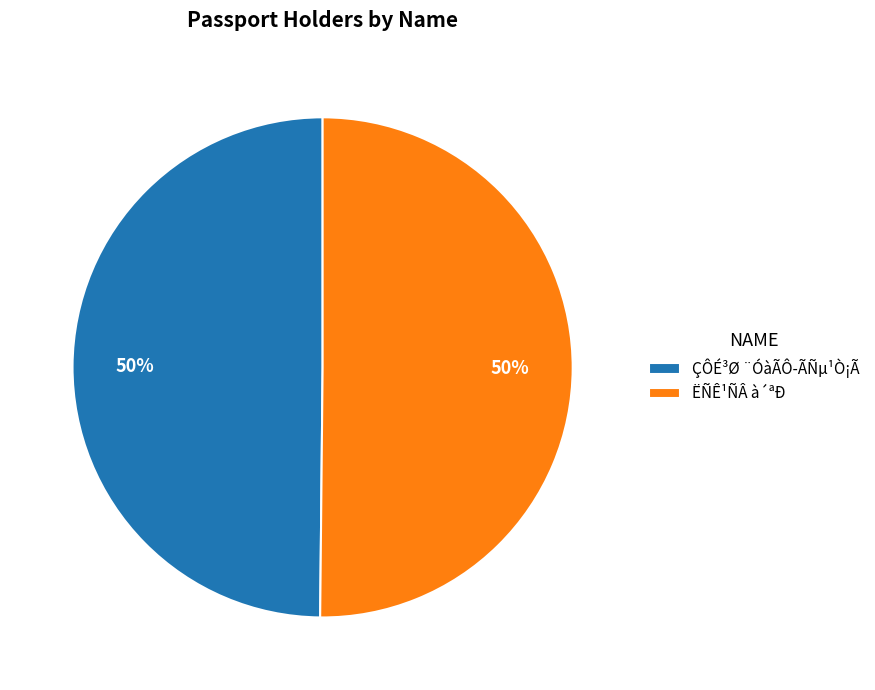

True or false: ÇÔÉ³Ø ¨ÓàÃÔ­ÃÑµ¹Ò¡Ã accounts for 50% of the total.

True